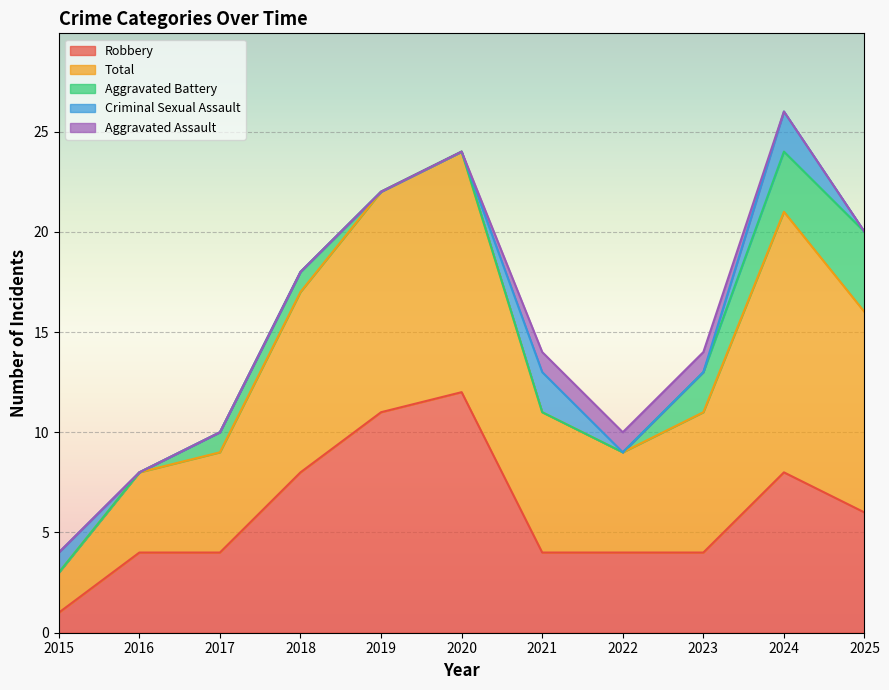

What is the highest value of the Aggravated Battery series?

4